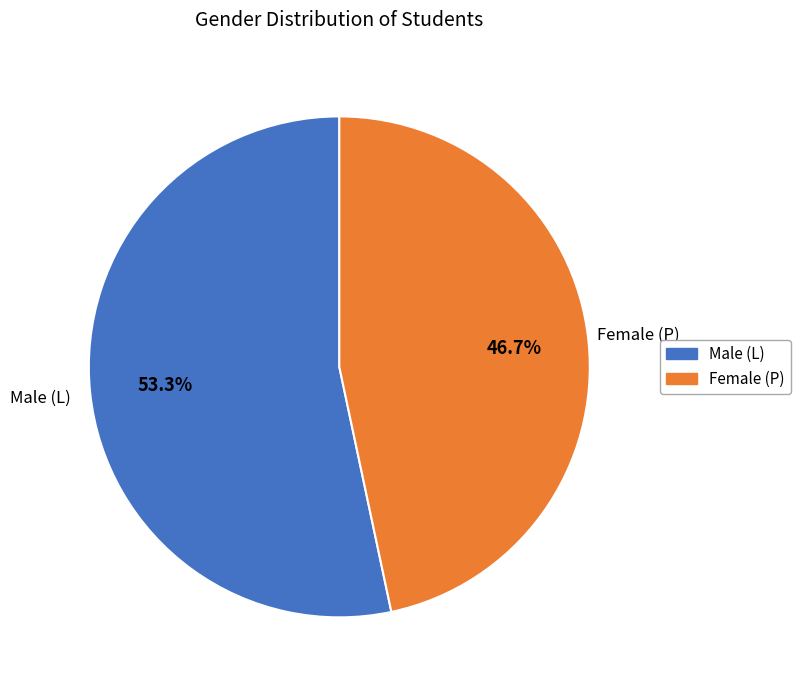

Which has a higher value, Female (P) or Male (L)?

Male (L)